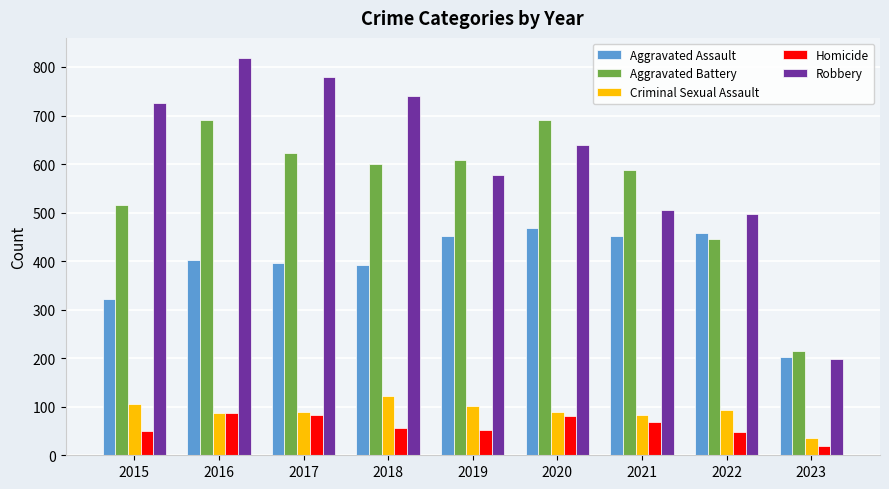

Is the value of Aggravated Battery at 2015 greater than the value of Criminal Sexual Assault at 2017?

Yes